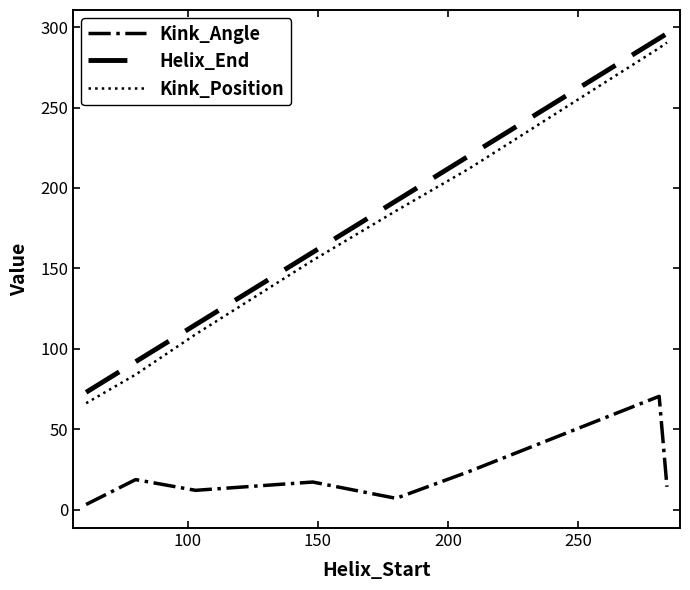

How many lines are shown in the chart?

3